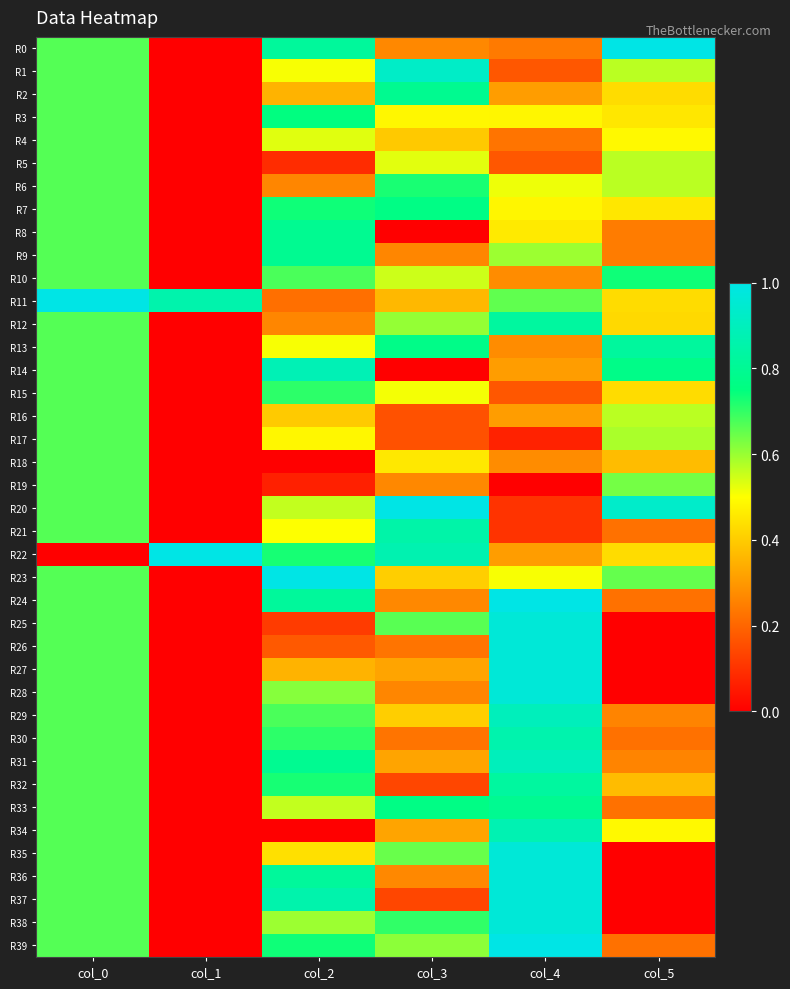

Reading left to right, transcribe all the data shown in this chart.

R0: col_0=0.7	col_1=0.0	col_2=0.8	col_3=0.3	col_4=0.2	col_5=1.0
R1: col_0=0.7	col_1=0.0	col_2=0.5	col_3=0.9	col_4=0.2	col_5=0.6
R2: col_0=0.7	col_1=0.0	col_2=0.4	col_3=0.8	col_4=0.3	col_5=0.4
R3: col_0=0.7	col_1=0.0	col_2=0.8	col_3=0.5	col_4=0.5	col_5=0.5
R4: col_0=0.7	col_1=0.0	col_2=0.5	col_3=0.4	col_4=0.2	col_5=0.5
R5: col_0=0.7	col_1=0.0	col_2=0.1	col_3=0.5	col_4=0.2	col_5=0.6
R6: col_0=0.7	col_1=0.0	col_2=0.3	col_3=0.7	col_4=0.5	col_5=0.6
R7: col_0=0.7	col_1=0.0	col_2=0.7	col_3=0.8	col_4=0.5	col_5=0.5
R8: col_0=0.7	col_1=0.0	col_2=0.8	col_3=0.0	col_4=0.5	col_5=0.2
R9: col_0=0.7	col_1=0.0	col_2=0.8	col_3=0.3	col_4=0.6	col_5=0.2
R10: col_0=0.7	col_1=0.0	col_2=0.7	col_3=0.6	col_4=0.3	col_5=0.7
R11: col_0=1.0	col_1=0.9	col_2=0.2	col_3=0.4	col_4=0.7	col_5=0.4
R12: col_0=0.7	col_1=0.0	col_2=0.3	col_3=0.6	col_4=0.8	col_5=0.4
R13: col_0=0.7	col_1=0.0	col_2=0.5	col_3=0.8	col_4=0.3	col_5=0.8
R14: col_0=0.7	col_1=0.0	col_2=0.9	col_3=0.0	col_4=0.3	col_5=0.8
R15: col_0=0.7	col_1=0.0	col_2=0.7	col_3=0.5	col_4=0.2	col_5=0.4
R16: col_0=0.7	col_1=0.0	col_2=0.4	col_3=0.2	col_4=0.3	col_5=0.6
R17: col_0=0.7	col_1=0.0	col_2=0.5	col_3=0.2	col_4=0.1	col_5=0.6
R18: col_0=0.7	col_1=0.0	col_2=0.0	col_3=0.5	col_4=0.3	col_5=0.4
R19: col_0=0.7	col_1=0.0	col_2=0.1	col_3=0.3	col_4=0.0	col_5=0.6
R20: col_0=0.7	col_1=0.0	col_2=0.6	col_3=1.0	col_4=0.1	col_5=0.9
R21: col_0=0.7	col_1=0.0	col_2=0.5	col_3=0.8	col_4=0.1	col_5=0.2
R22: col_0=0.0	col_1=1.0	col_2=0.7	col_3=0.9	col_4=0.3	col_5=0.4
R23: col_0=0.7	col_1=0.0	col_2=1.0	col_3=0.4	col_4=0.5	col_5=0.7
R24: col_0=0.7	col_1=0.0	col_2=0.8	col_3=0.3	col_4=1.0	col_5=0.2
R25: col_0=0.7	col_1=0.0	col_2=0.1	col_3=0.7	col_4=1.0	col_5=0.0
R26: col_0=0.7	col_1=0.0	col_2=0.2	col_3=0.2	col_4=1.0	col_5=0.0
R27: col_0=0.7	col_1=0.0	col_2=0.4	col_3=0.3	col_4=1.0	col_5=0.0
R28: col_0=0.7	col_1=0.0	col_2=0.6	col_3=0.3	col_4=1.0	col_5=0.0
R29: col_0=0.7	col_1=0.0	col_2=0.7	col_3=0.4	col_4=0.9	col_5=0.3
R30: col_0=0.7	col_1=0.0	col_2=0.7	col_3=0.2	col_4=0.9	col_5=0.2
R31: col_0=0.7	col_1=0.0	col_2=0.8	col_3=0.3	col_4=0.9	col_5=0.3
R32: col_0=0.7	col_1=0.0	col_2=0.7	col_3=0.1	col_4=0.8	col_5=0.4
R33: col_0=0.7	col_1=0.0	col_2=0.6	col_3=0.8	col_4=0.8	col_5=0.2
R34: col_0=0.7	col_1=0.0	col_2=0.0	col_3=0.3	col_4=0.9	col_5=0.5
R35: col_0=0.7	col_1=0.0	col_2=0.4	col_3=0.6	col_4=1.0	col_5=0.0
R36: col_0=0.7	col_1=0.0	col_2=0.8	col_3=0.3	col_4=1.0	col_5=0.0
R37: col_0=0.7	col_1=0.0	col_2=0.9	col_3=0.1	col_4=1.0	col_5=0.0
R38: col_0=0.7	col_1=0.0	col_2=0.6	col_3=0.7	col_4=1.0	col_5=0.0
R39: col_0=0.7	col_1=0.0	col_2=0.7	col_3=0.6	col_4=1.0	col_5=0.2